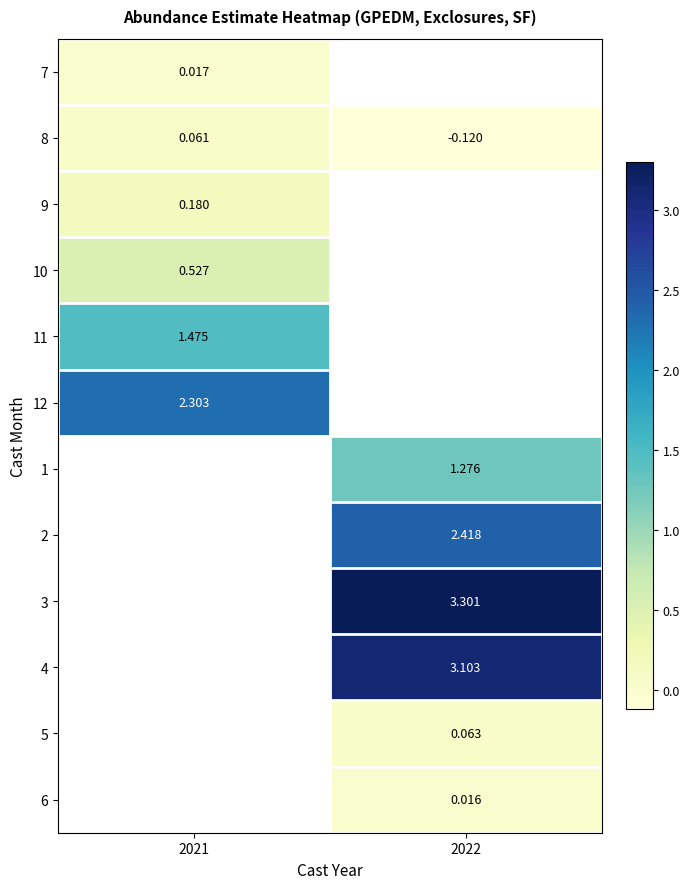

Which label corresponds to the smallest value in the chart?

2022